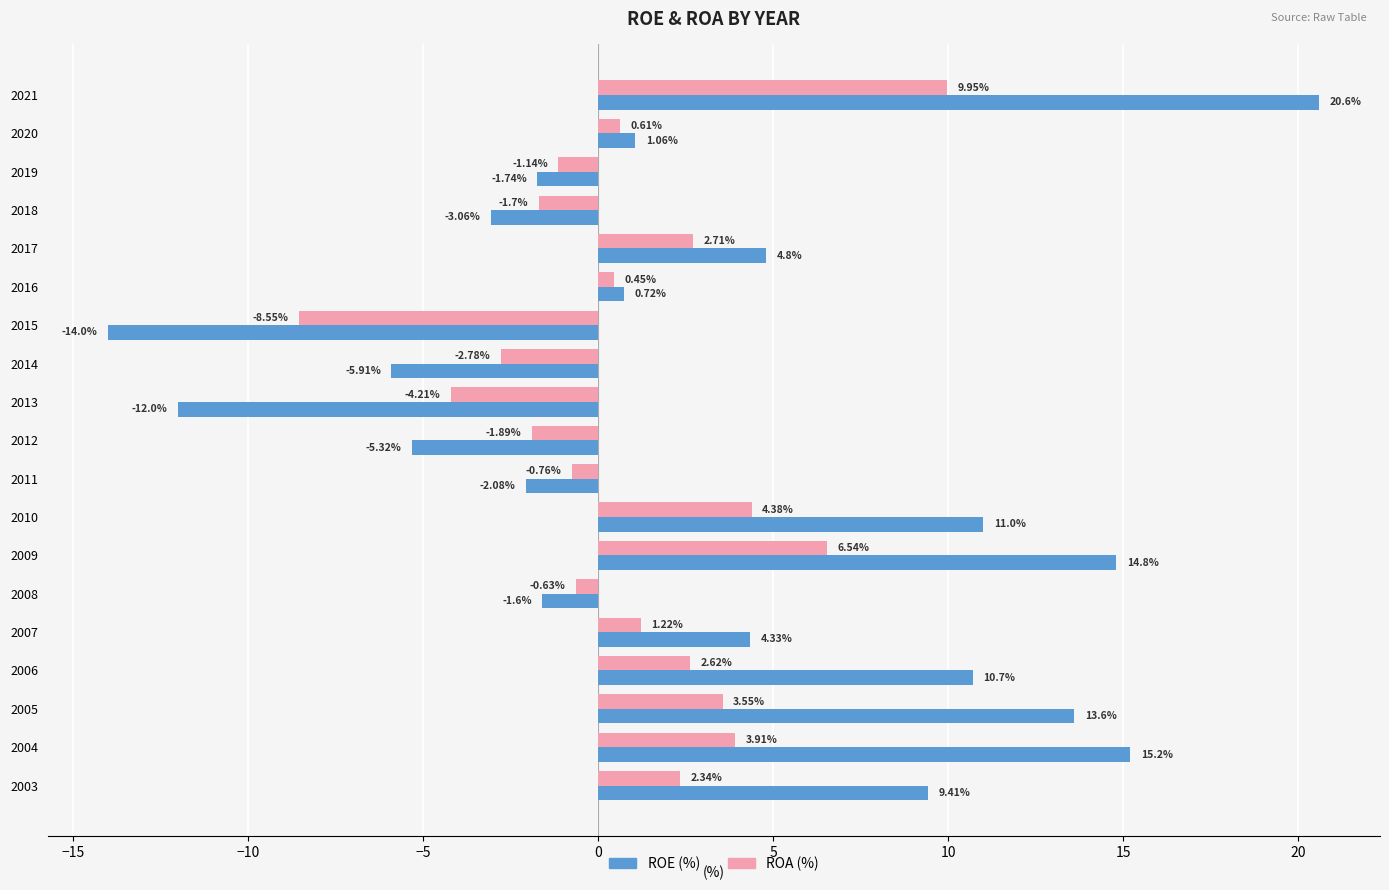

Rank the categories by ROE (%) value from highest to lowest.

2021, 2004, 2009, 2005, 2010, 2006, 2003, 2017, 2007, 2020, 2016, 2008, 2019, 2011, 2018, 2012, 2014, 2013, 2015